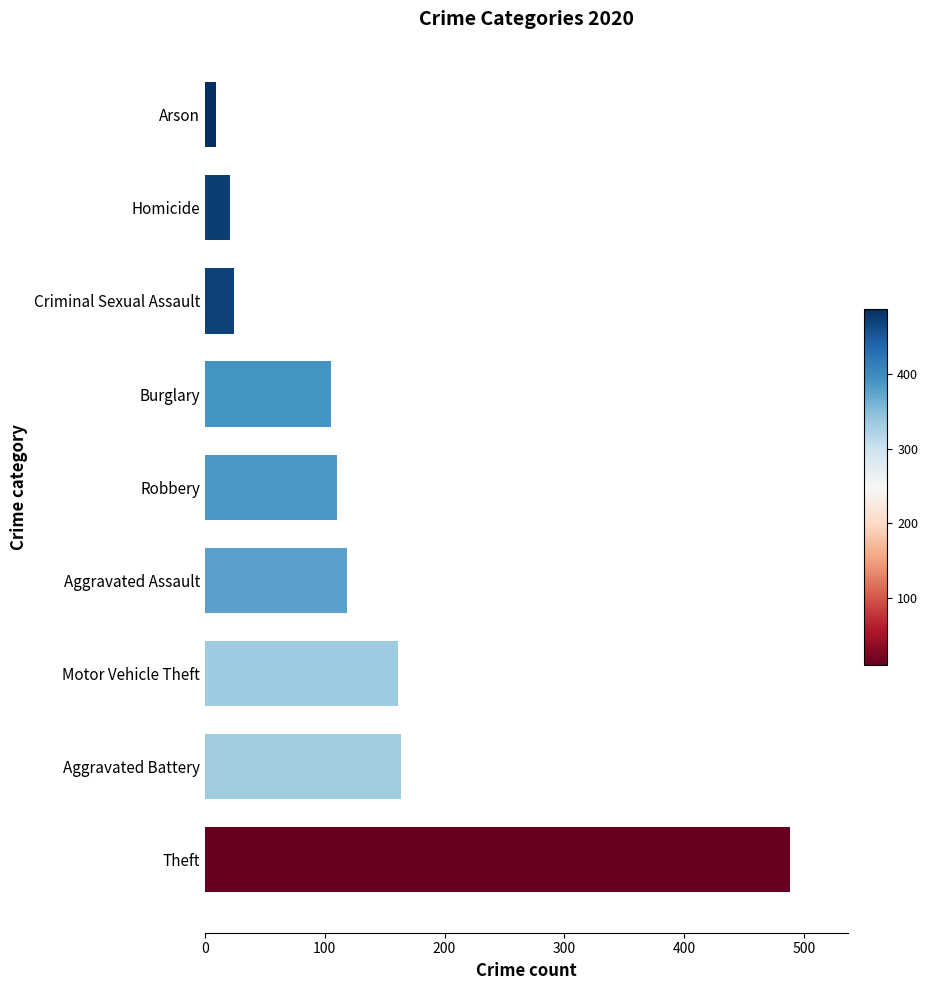

Reading top to bottom, what are all the values shown in this chart?

Arson=9	Homicide=21	Criminal Sexual Assault=24	Burglary=105	Robbery=110	Aggravated Assault=119	Motor Vehicle Theft=161	Aggravated Battery=164	Theft=488